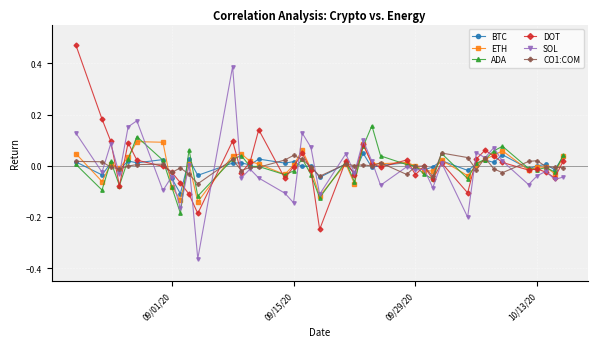

How many lines are shown in the chart?

6